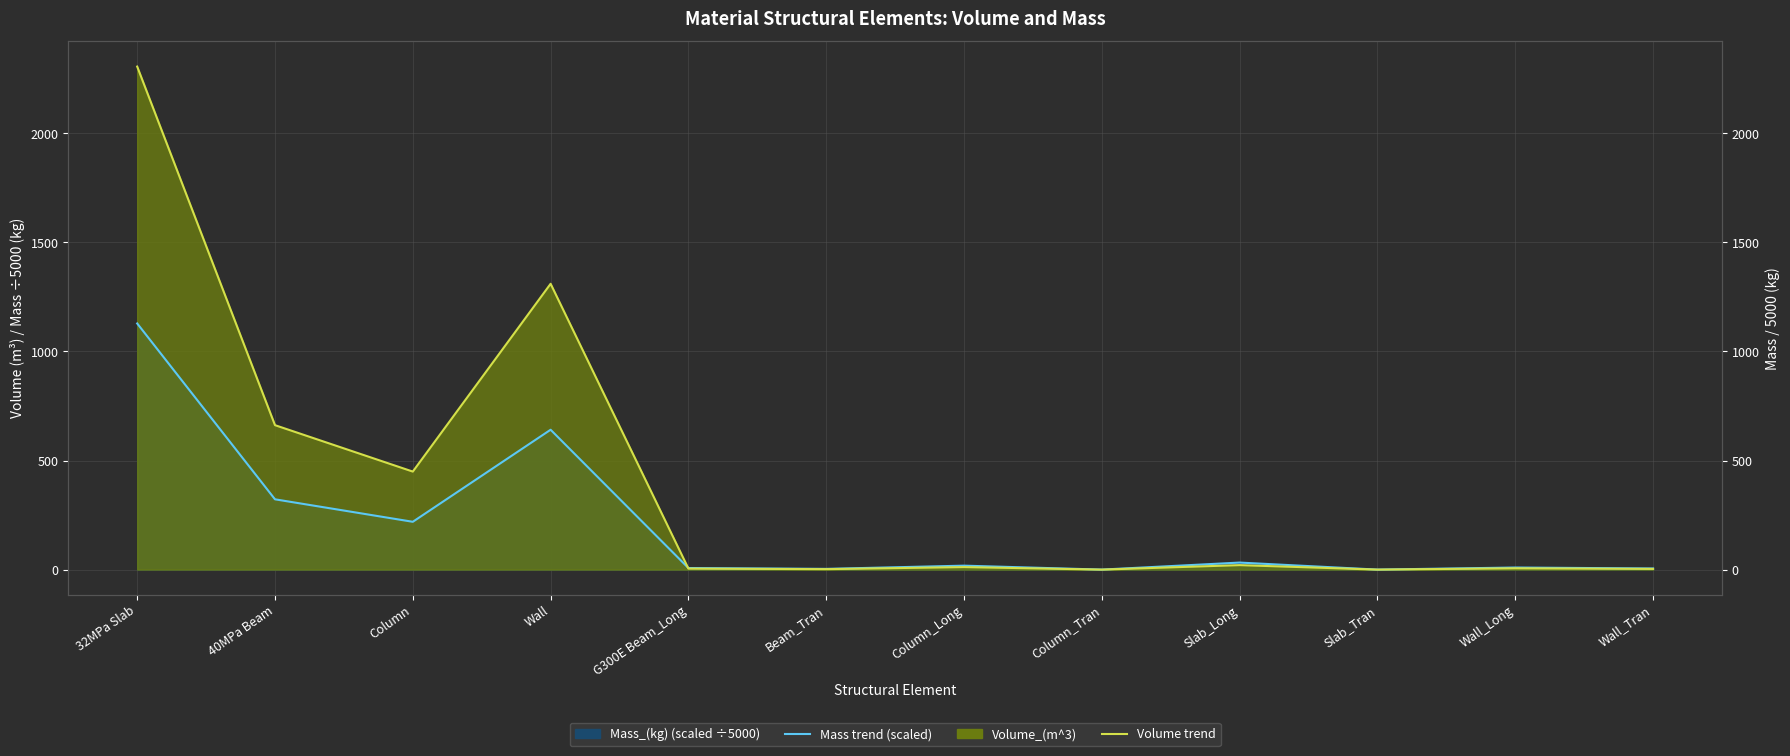

At which category is the sum across all series the highest?

32MPa Slab